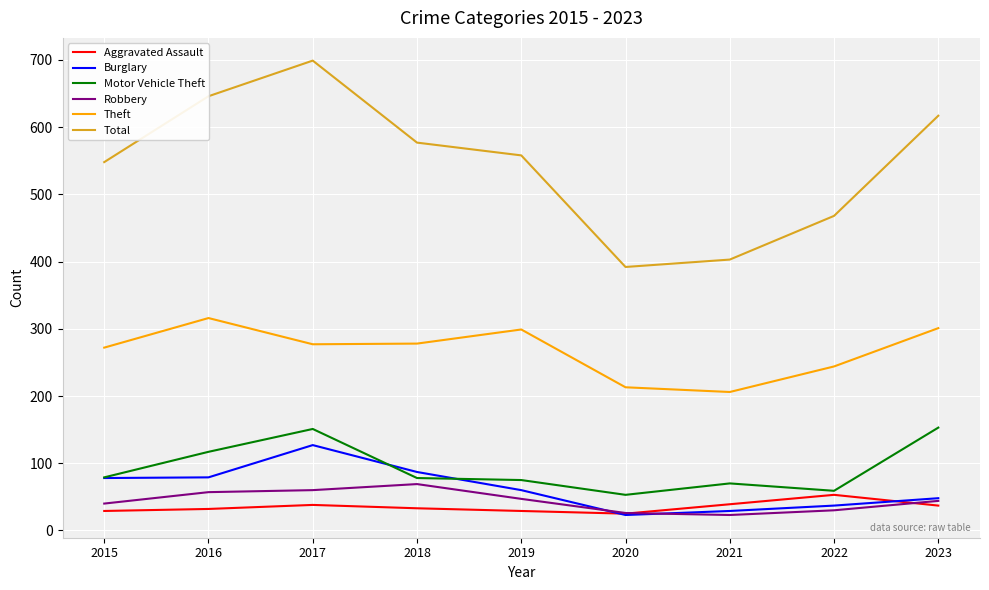

Is the value of Aggravated Assault at 2015 greater than the value of Burglary at 2015?

No